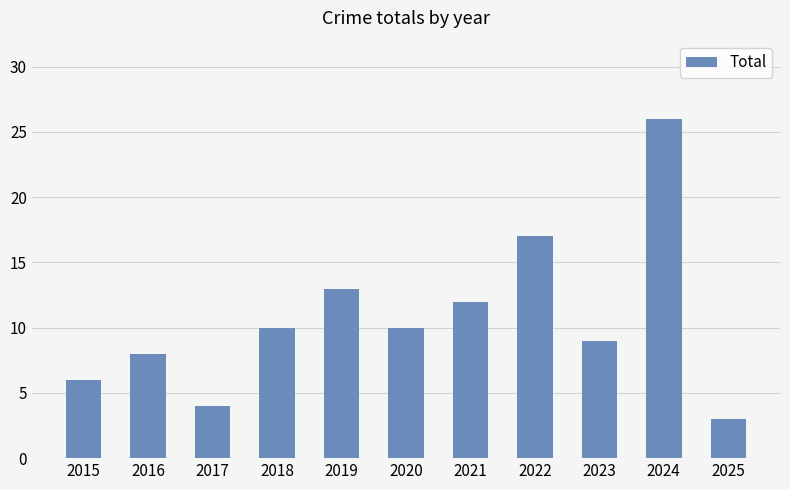

Does the chart contain any negative values?

No